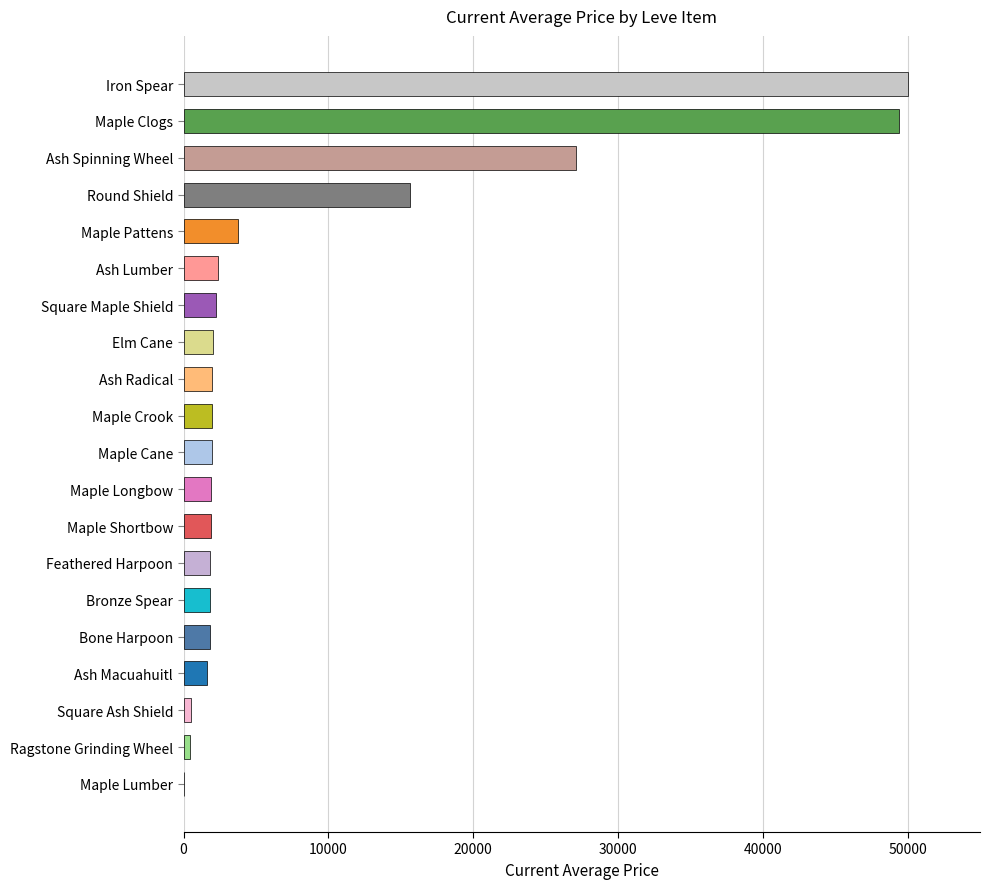

What is the maximum value shown in the chart?

49999.0